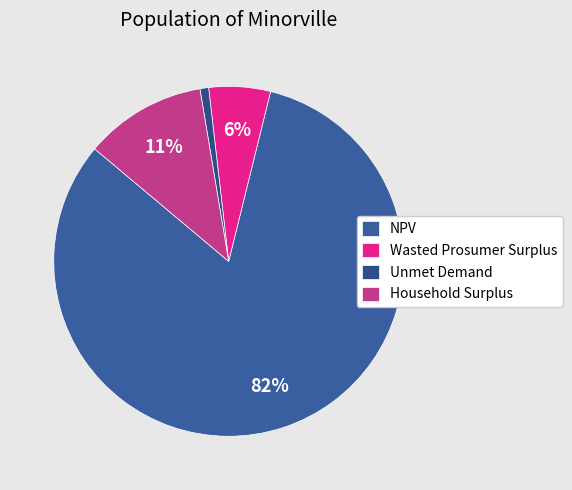

Which has a higher value, NPV or Household Surplus?

NPV